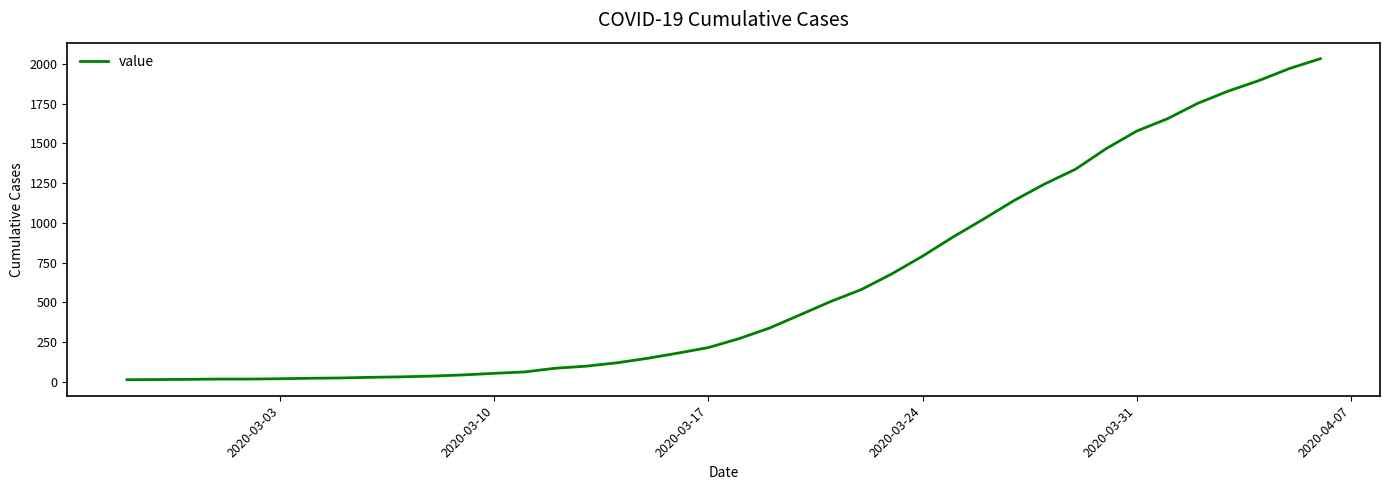

What is the difference between the maximum and minimum values?

2019